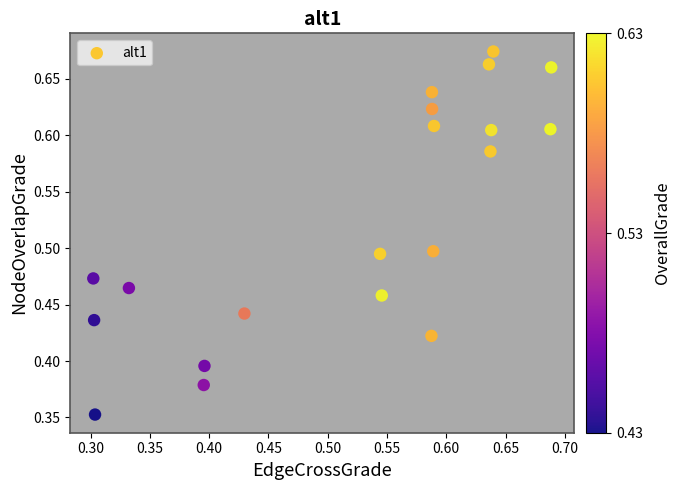

What is the range of Y values (max minus min)?

0.3